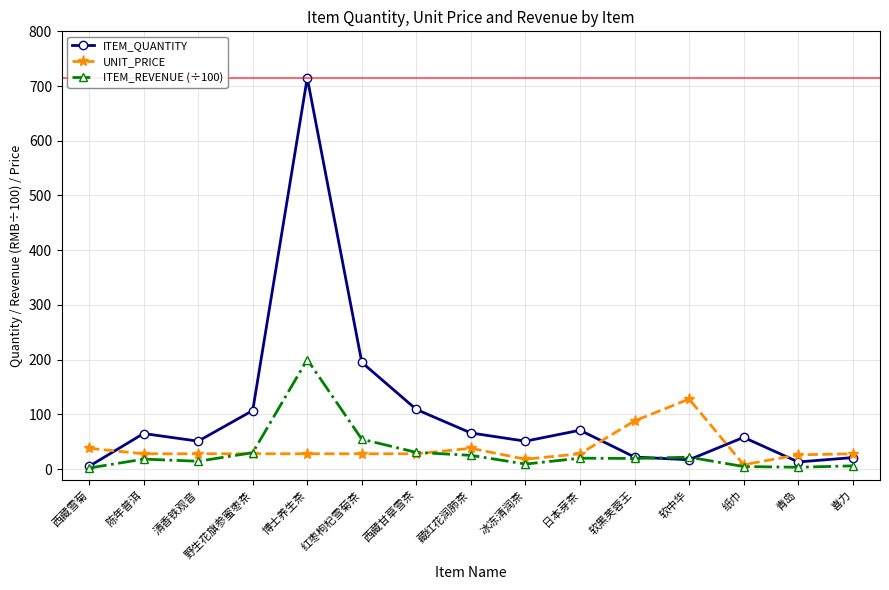

How many interior local valleys does the ITEM_QUANTITY series have?

4